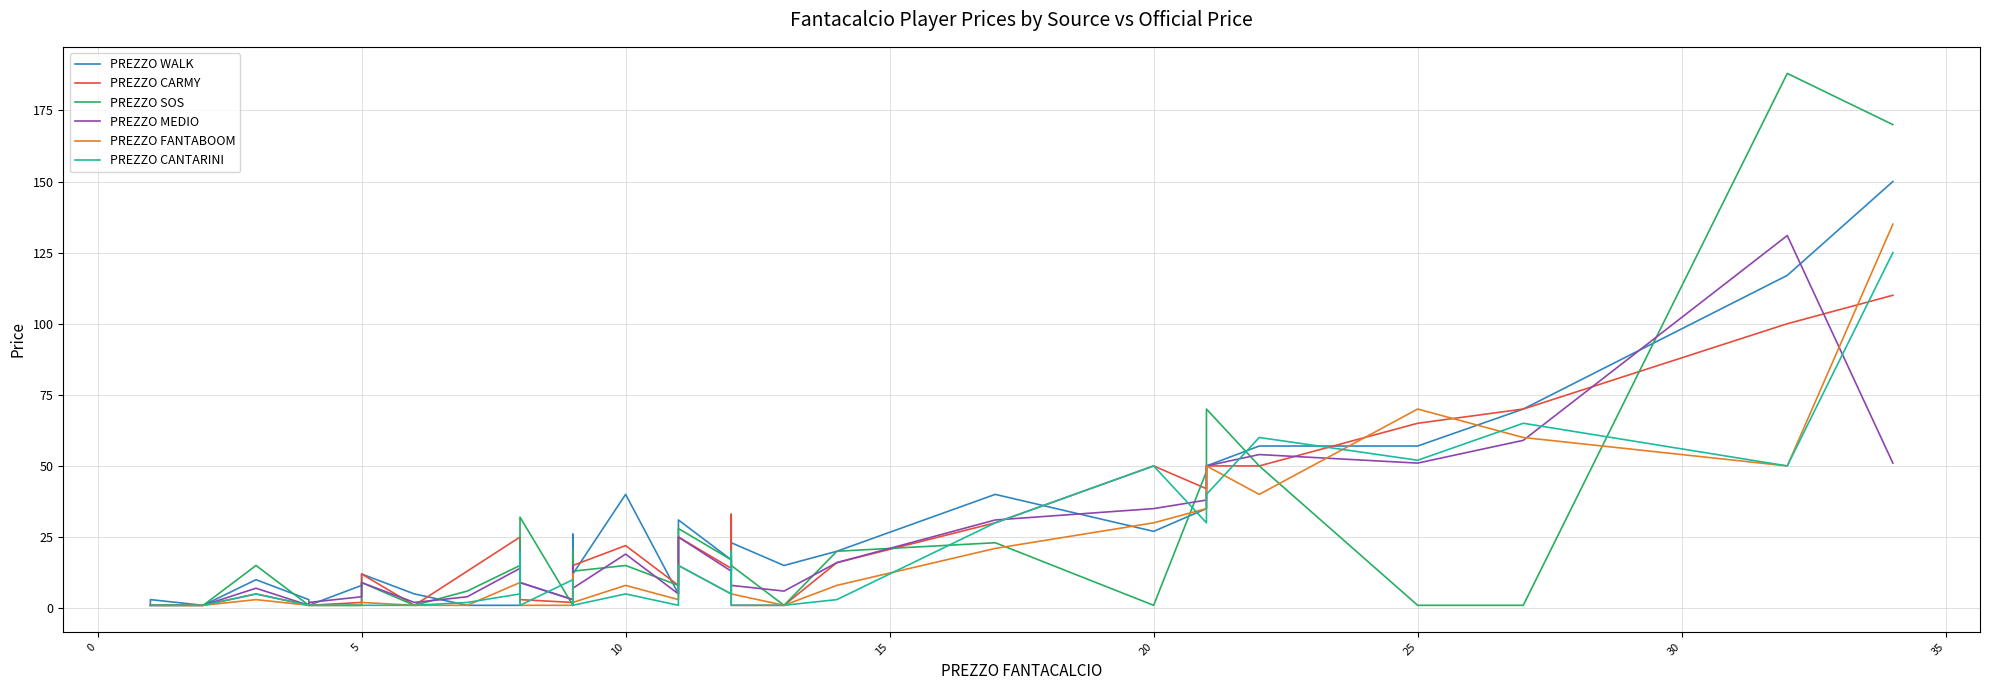

Reading left to right, transcribe all the data shown in this chart.

PREZZO WALK: 1	1	1	1	1	1	3	1	10	3	1	8	12	5	1	1	13	9	3	3	26	16	12	40	5	31	17	13	23	15	20	40	27	35	50	57	57	70	117	150
PREZZO CARMY: 1	1	1	1	1	1	1	1	5	1	1	2	12	1	13	25	2	3	2	1	20	1	15	22	8	25	14	33	1	1	16	30	50	42	50	50	65	70	100	110
PREZZO SOS: 1	1	1	1	1	1	1	1	15	1	1	1	9	1	6	15	1	32	1	4	20	14	13	15	8	28	17	15	15	1	20	23	1	48	70	50	1	1	188	170
PREZZO MEDIO: 1	1	1	1	1	1	1	1	7	1	2	4	9	2	4	14	6	9	3	2	15	8	7	19	5	25	13	18	8	6	16	31	35	38	50	54	51	59	131	51
PREZZO FANTABOOM: 1	1	1	1	1	1	1	1	3	1	1	1	2	1	1	9	1	1	1	1	9	12	2	8	3	15	5	8	5	1	8	21	30	35	50	40	70	60	50	135
PREZZO CANTARINI: 1	1	1	1	1	1	1	1	5	1	1	1	1	1	2	5	20	1	10	1	2	1	1	5	1	15	5	20	1	1	3	30	50	30	40	60	52	65	50	125